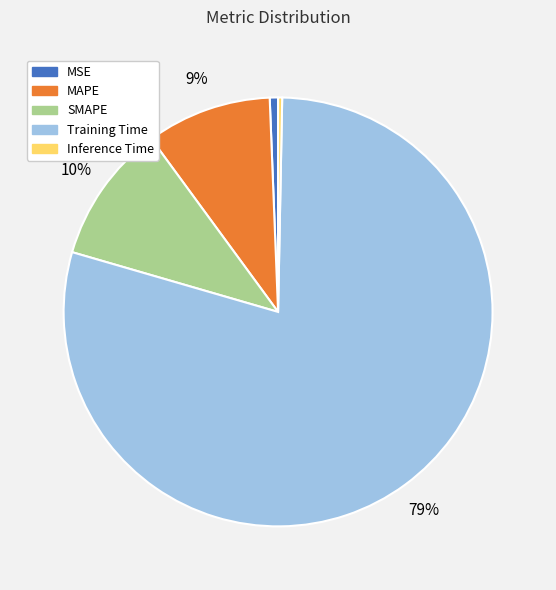

Is it true that MSE is 1% of the pie?

True